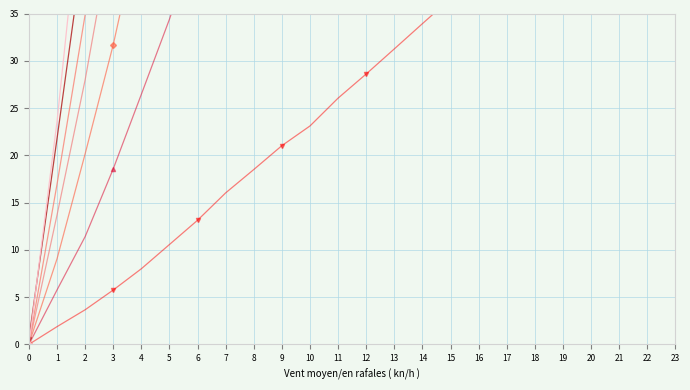

True or false: the data shows 31.9 at 1.

False